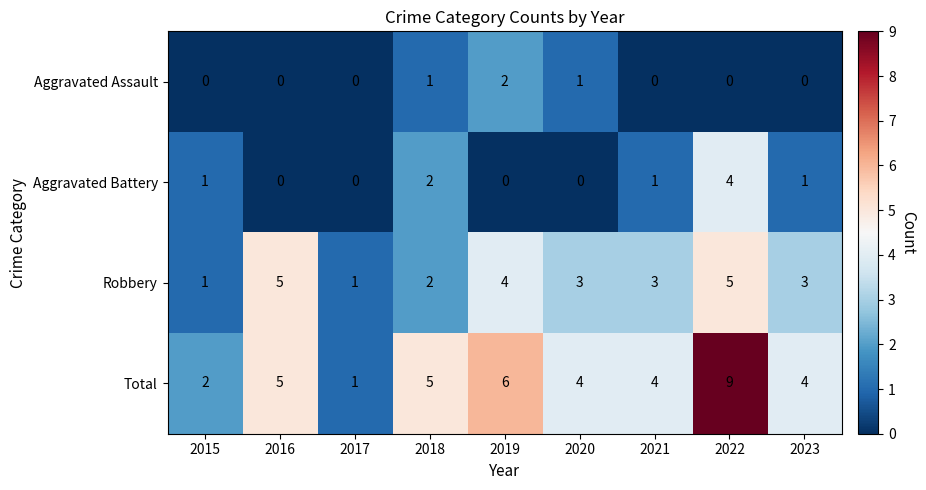

What is the difference between the maximum and minimum values in the Robbery series?

4